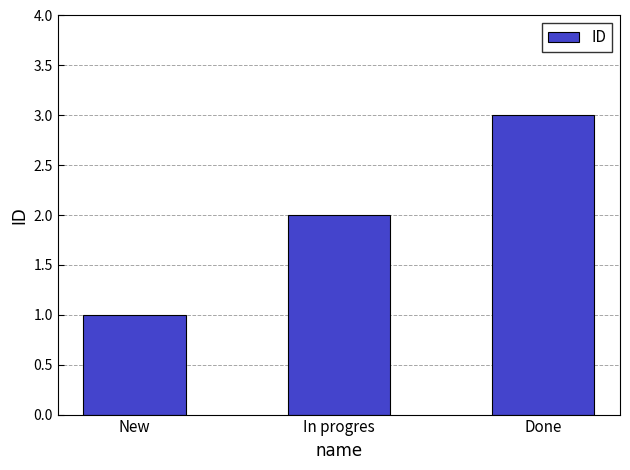

How many data points are less than 2?

1